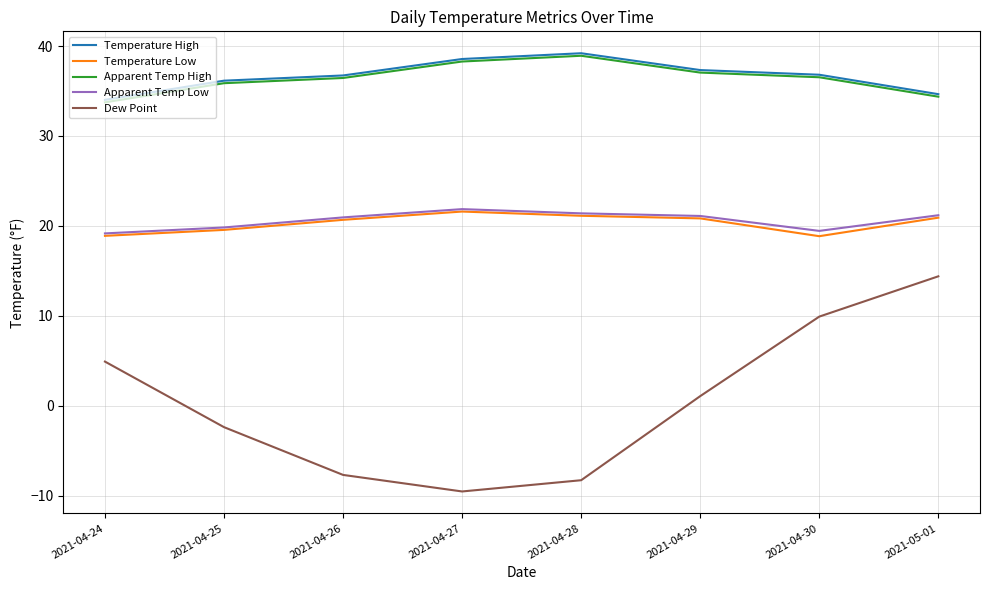

What position from the right is 2021-04-25?

7